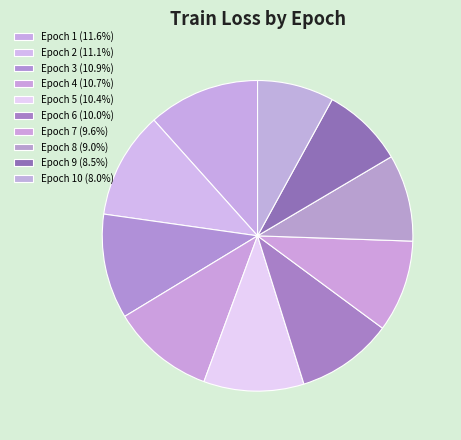

How many segments does this pie chart have?

10